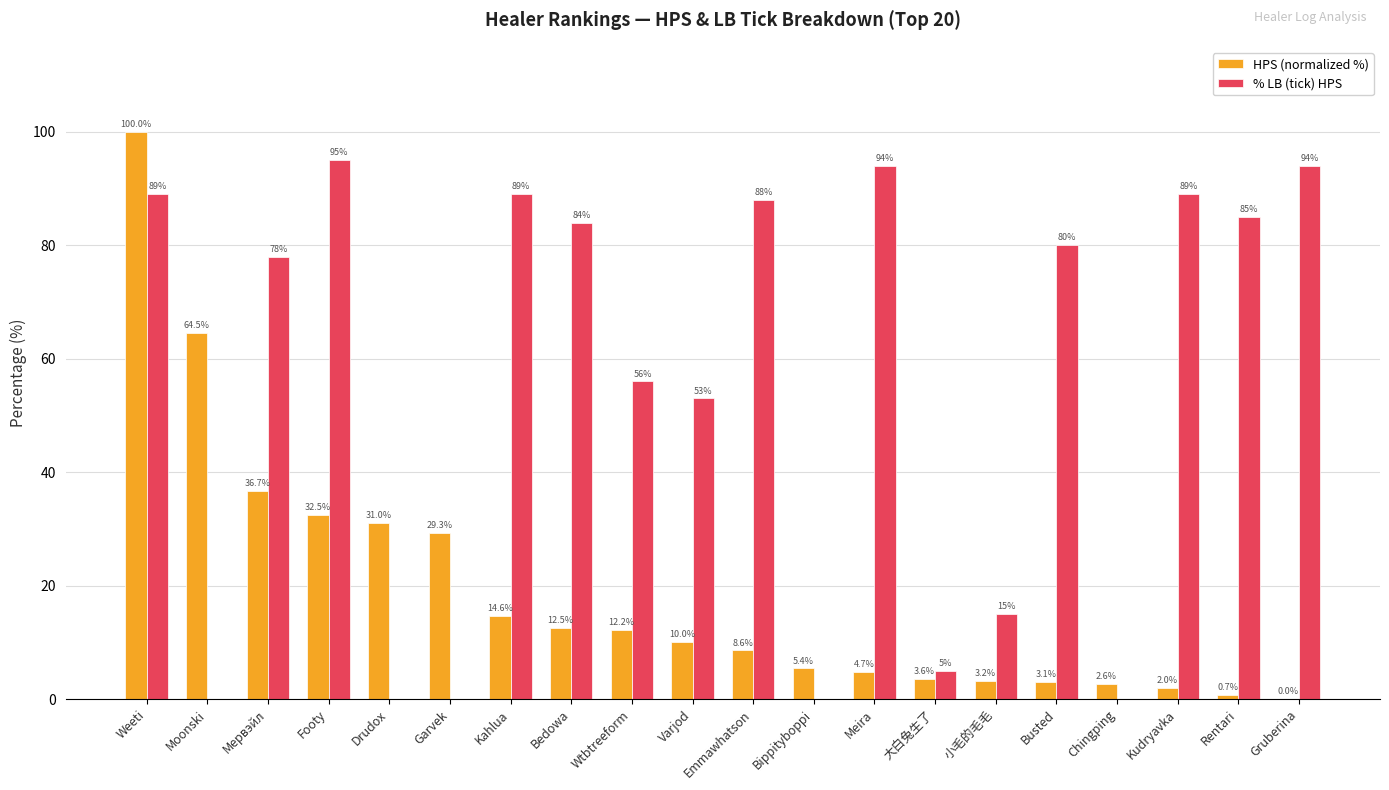

What is the average value of the HPS (normalized %) series?

18.9